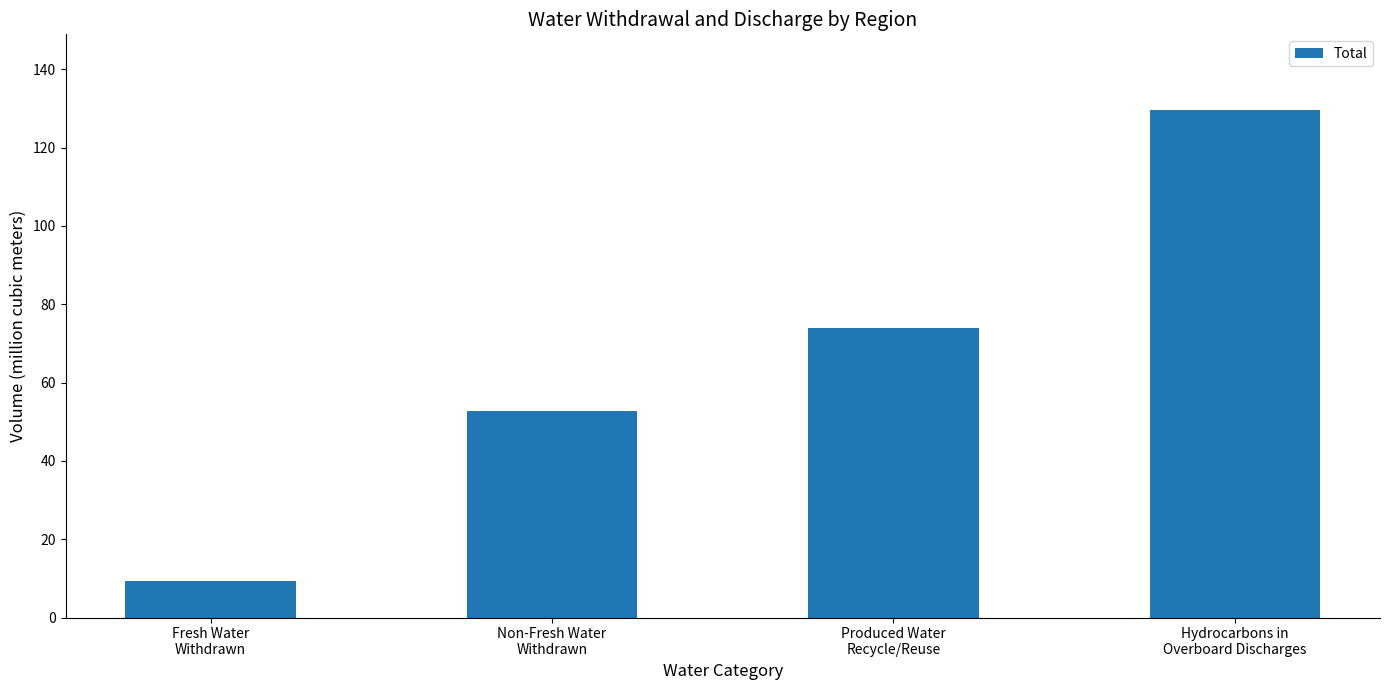

What is the label of the 1st bar from the left?

Fresh Water
Withdrawn